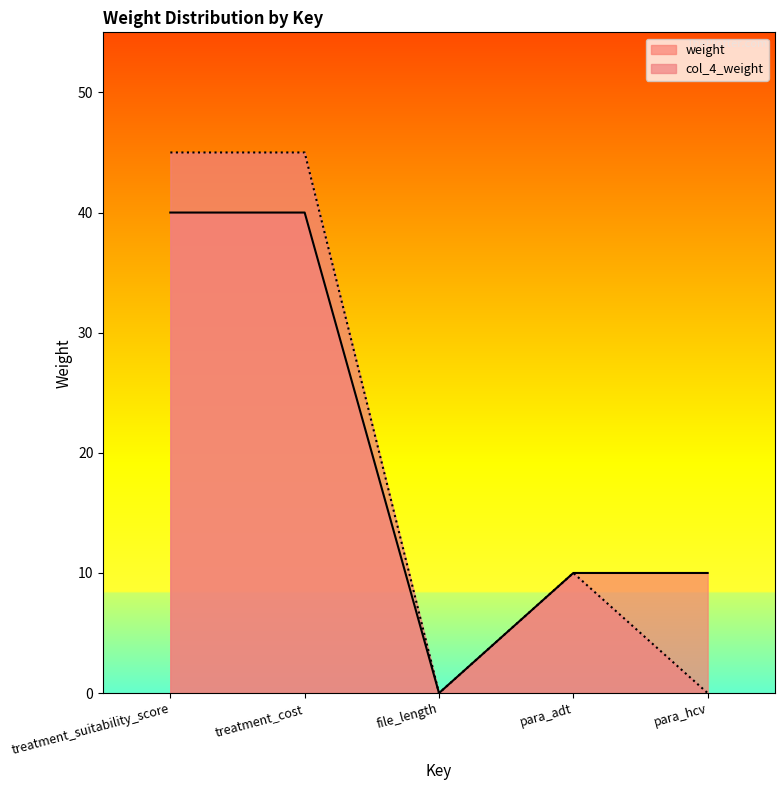

How many series are shown in this chart?

2